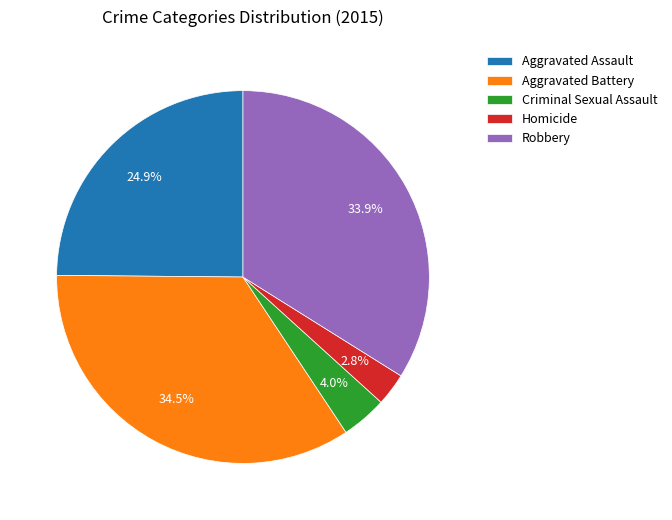

Which category has the smallest portion of the pie?

Homicide